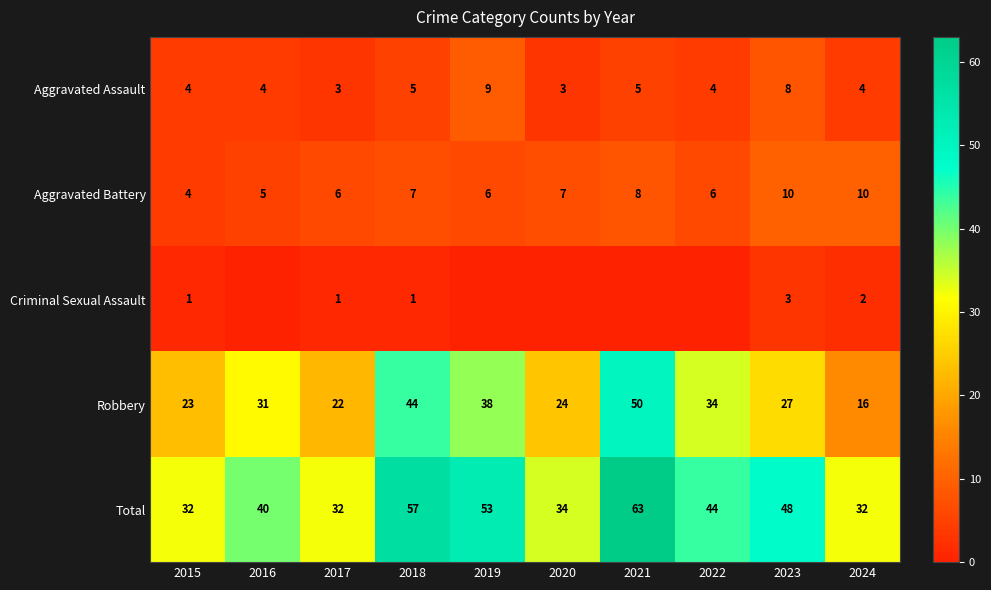

What is the spread (max minus min) of values at 2017?

31